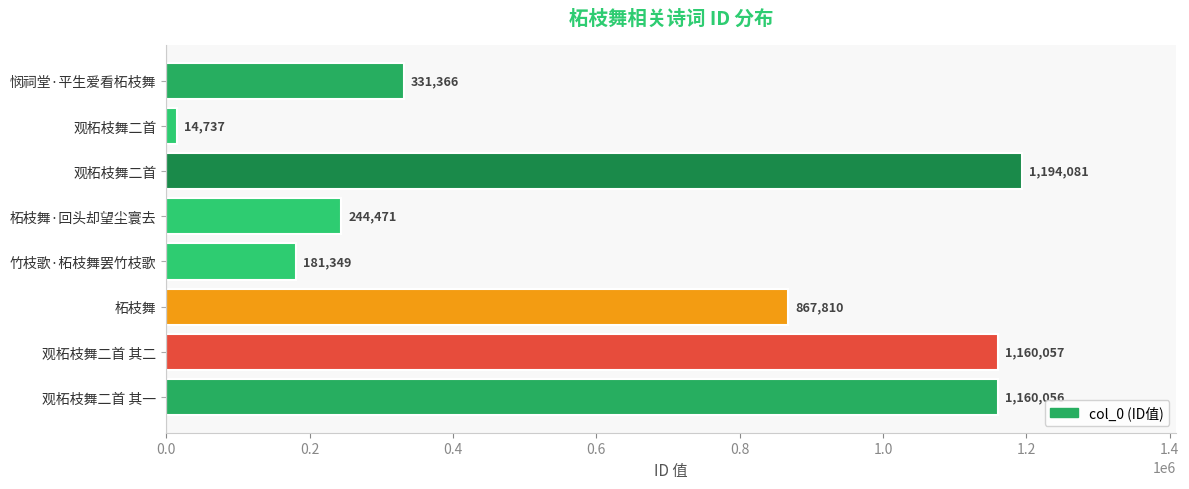

Does the chart contain any negative values?

No